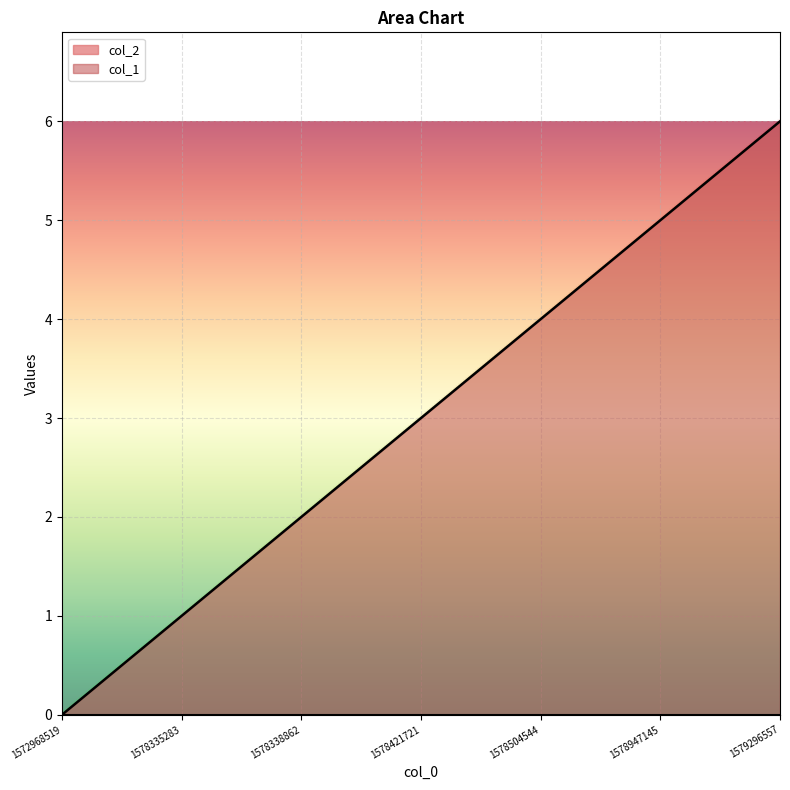

Rank the categories by value from highest to lowest.

1579296557, 1578947145, 1578504544, 1578421721, 1578338862, 1578335283, 1572968519